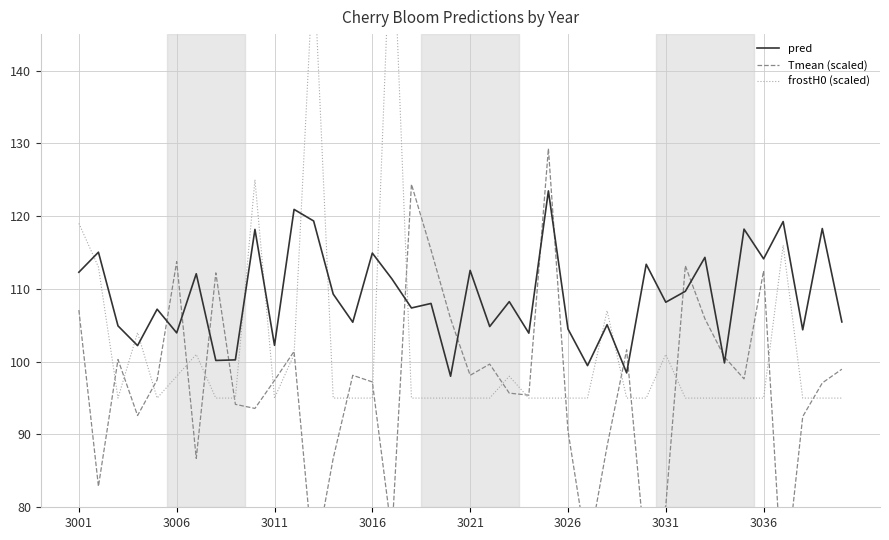

Read the Tmean (scaled) value at 27.

88.4